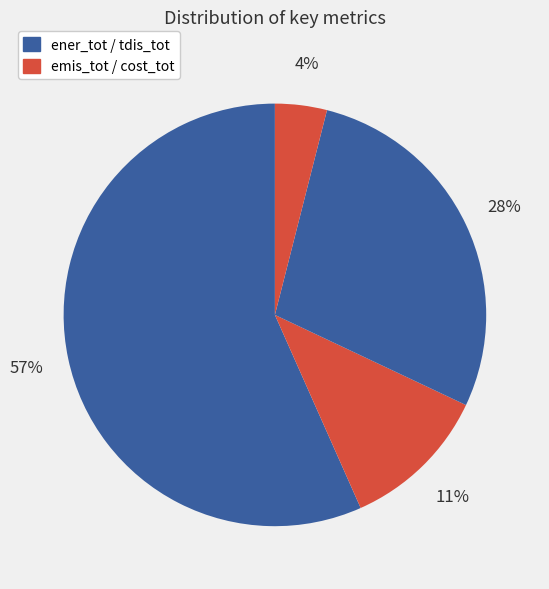

How many slices are in this pie chart?

4